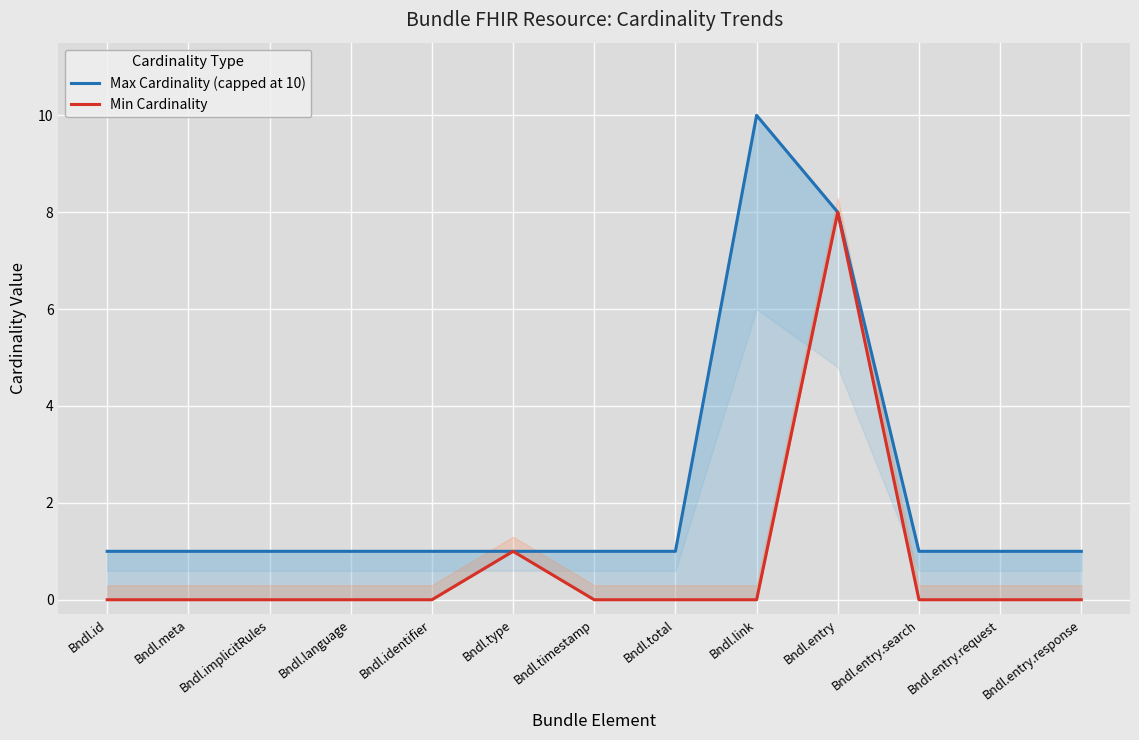

Reading left to right, list all the values displayed in this chart.

Max Cardinality (capped at 10): 1	1	1	1	1	1	1	1	10	8	1	1	1
Min Cardinality: 0	0	0	0	0	1	0	0	0	8	0	0	0